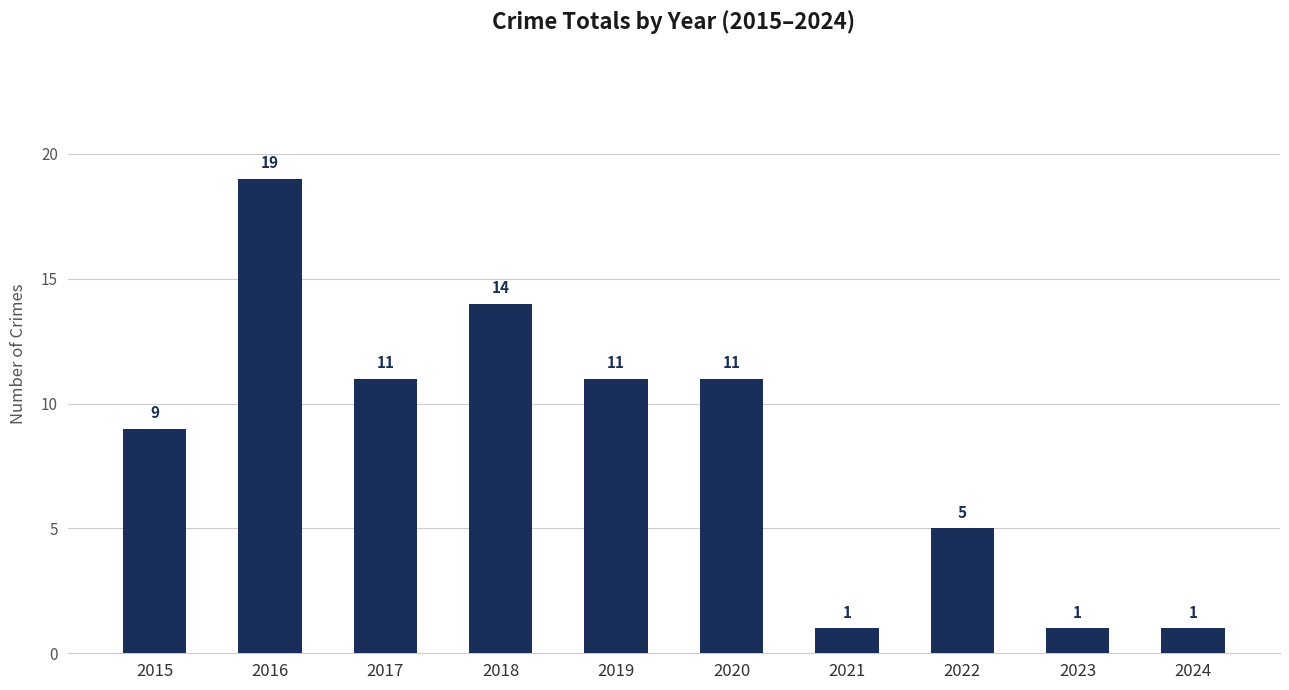

Where does the data first go above 11?

2016